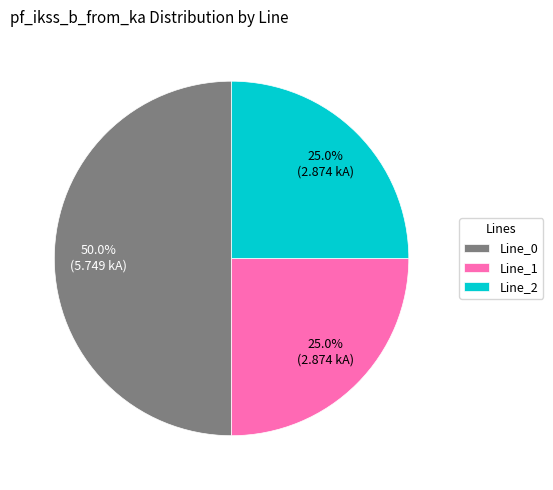

What is the ratio of the value at Line_0 to the value at Line_1?

2.0